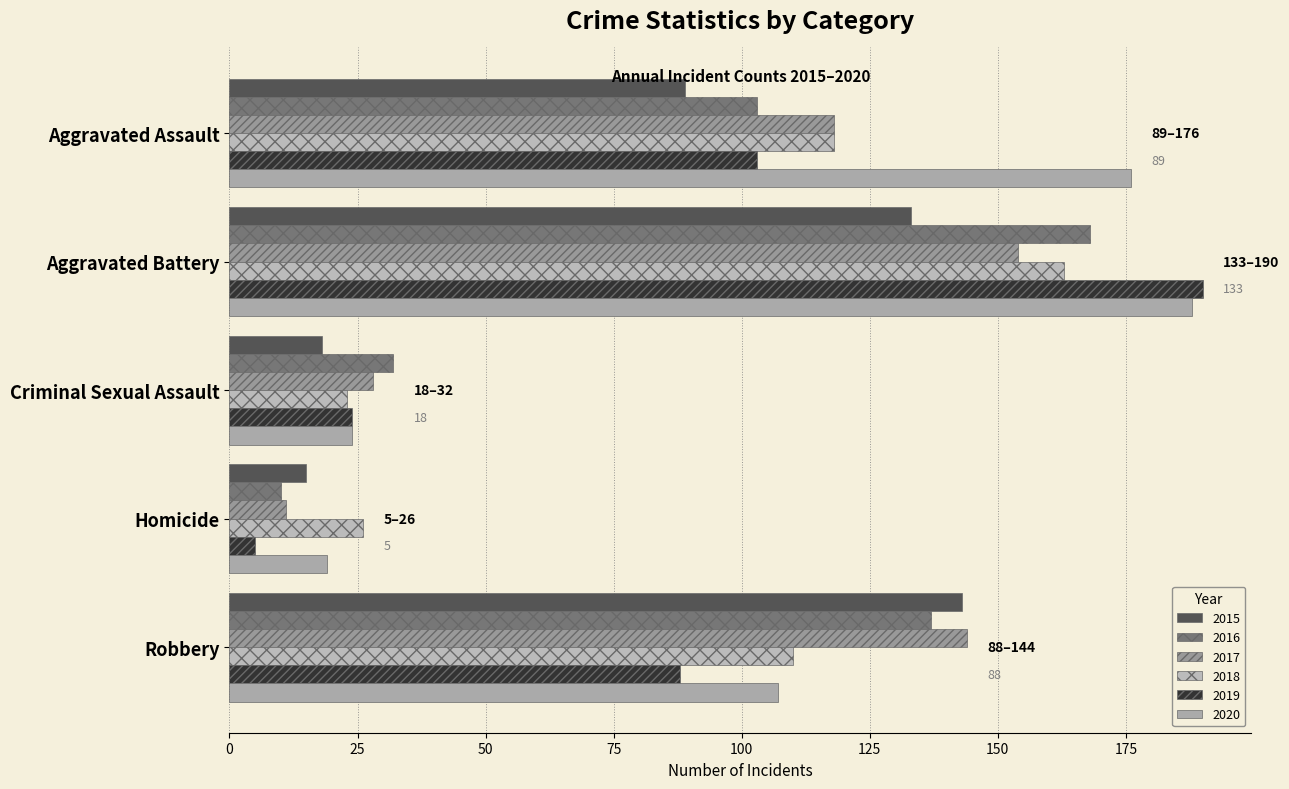

What is the value of the 2016 bar at the 4th from the left?

10